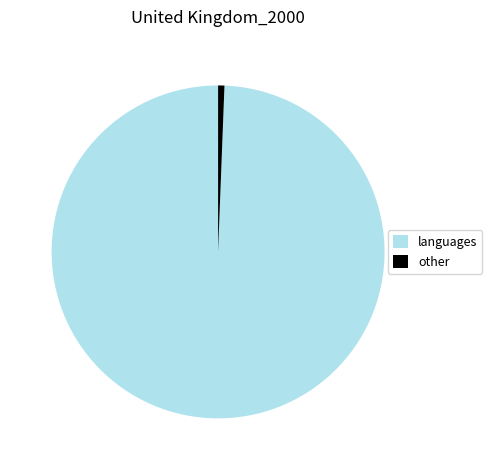

Rank the categories by value from lowest to highest.

other, languages